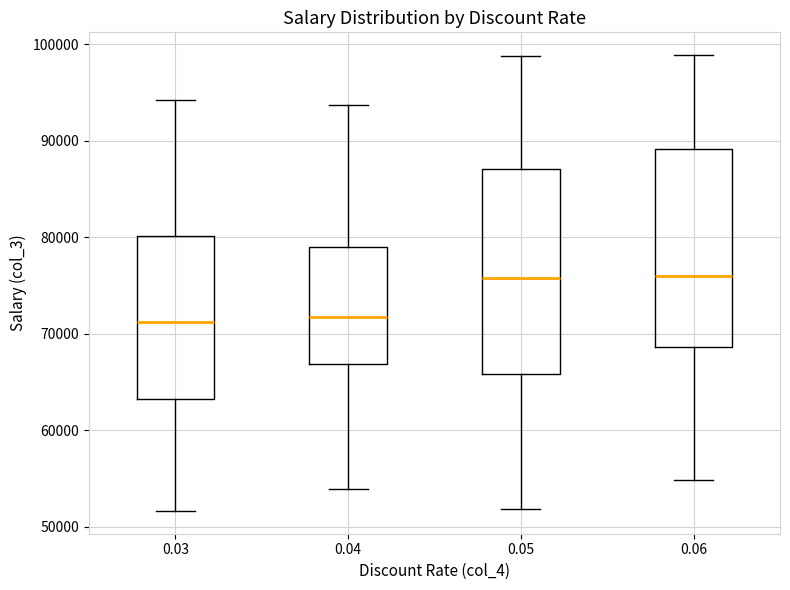

Where is the lower edge of the box at x = 0.03 on the y-axis? The values are not printed on the chart, so give them approximately, as read against the axis.

63000